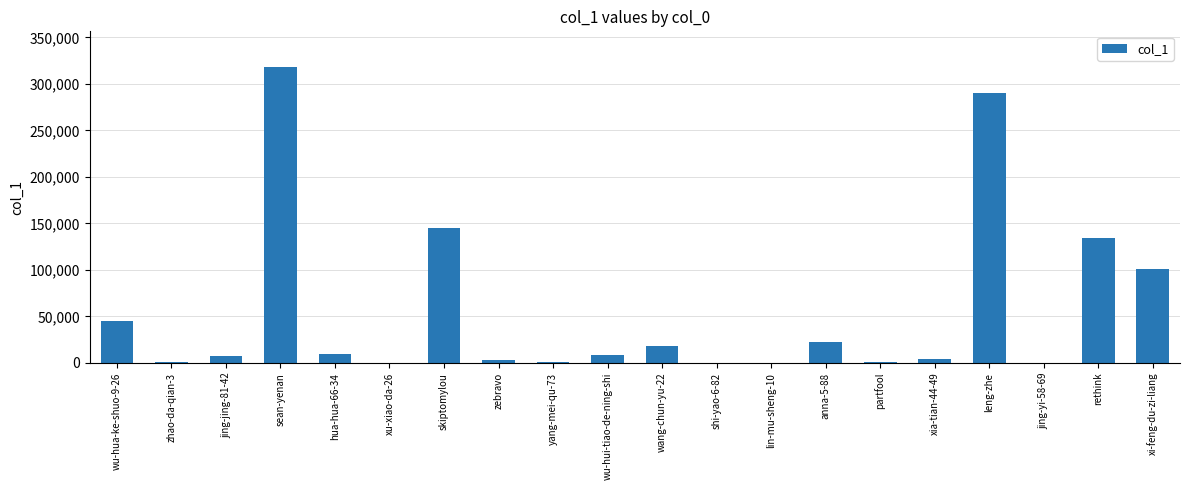

Where does the data first go above 8259?

wu-hua-ke-shuo-9-26